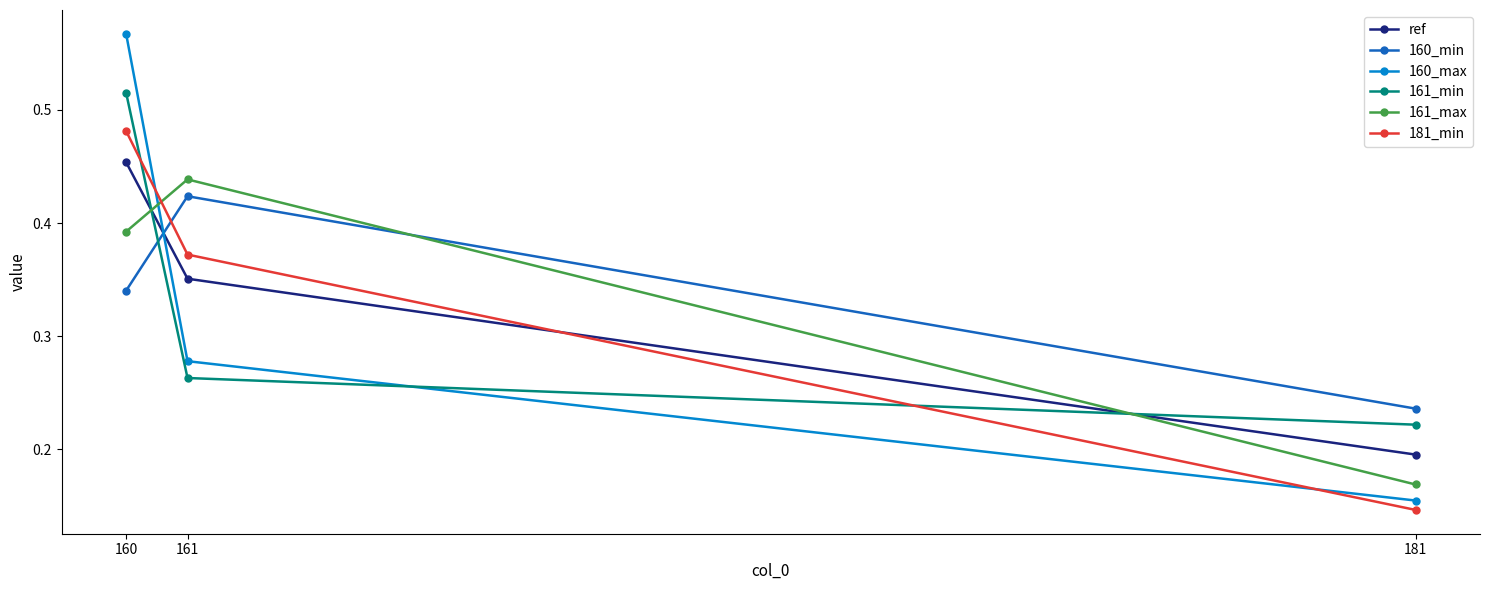

The value of 160_max at 160 is 0.8. True or false?

False